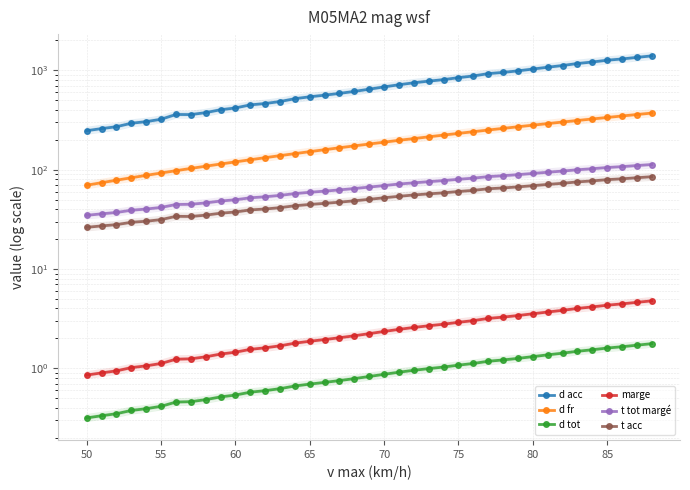

Is this an area chart (filled region under the line)?

No